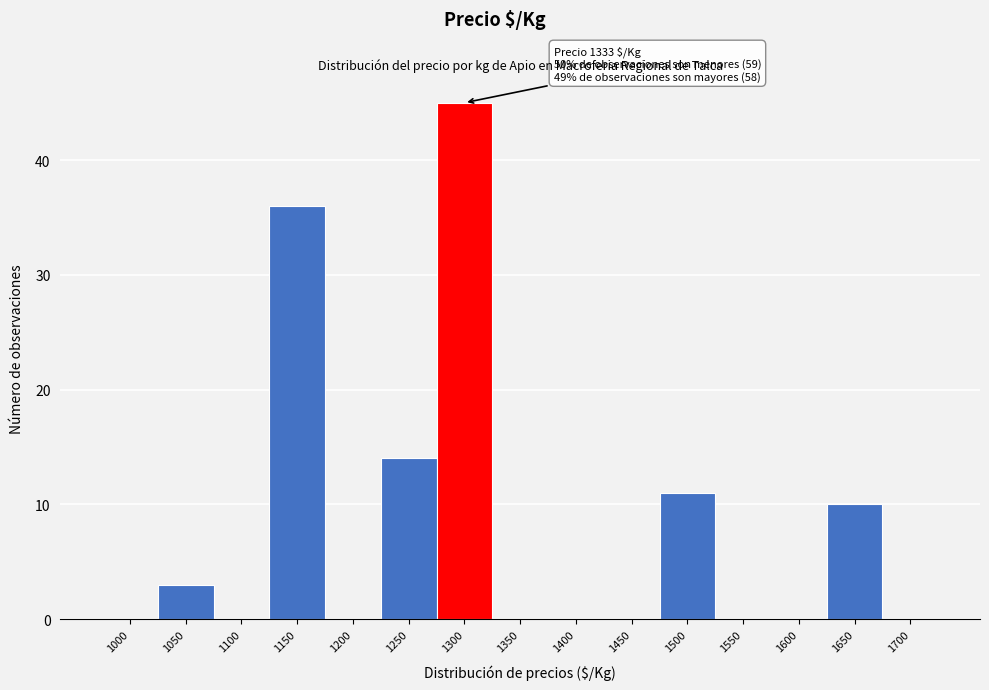

Reading left to right, list all the values displayed in this chart.

1000=0	1050=3	1100=0	1150=36	1200=0	1250=14	1300=45	1350=0	1400=0	1450=0	1500=11	1550=0	1600=0	1650=10	1700=0